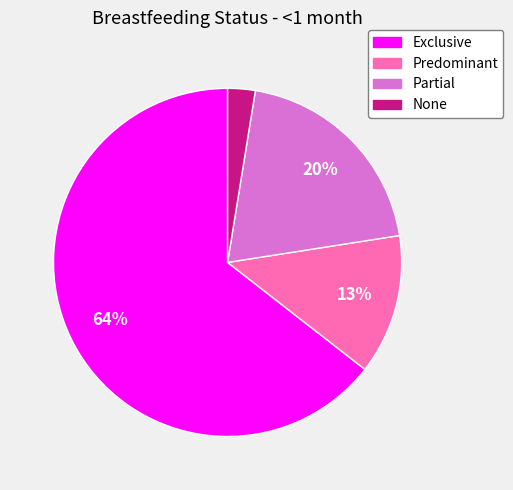

Which has a higher value, None or Predominant?

Predominant